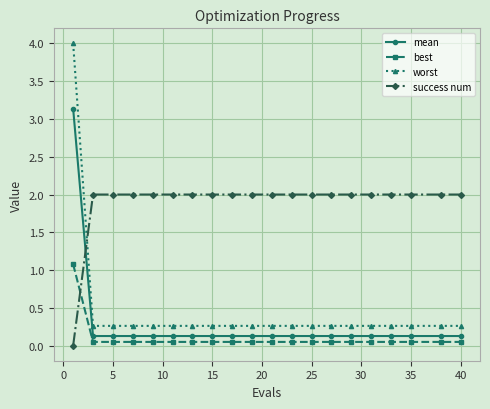

Rank the series by their maximum value, from highest to lowest.

worst, mean, success num, best